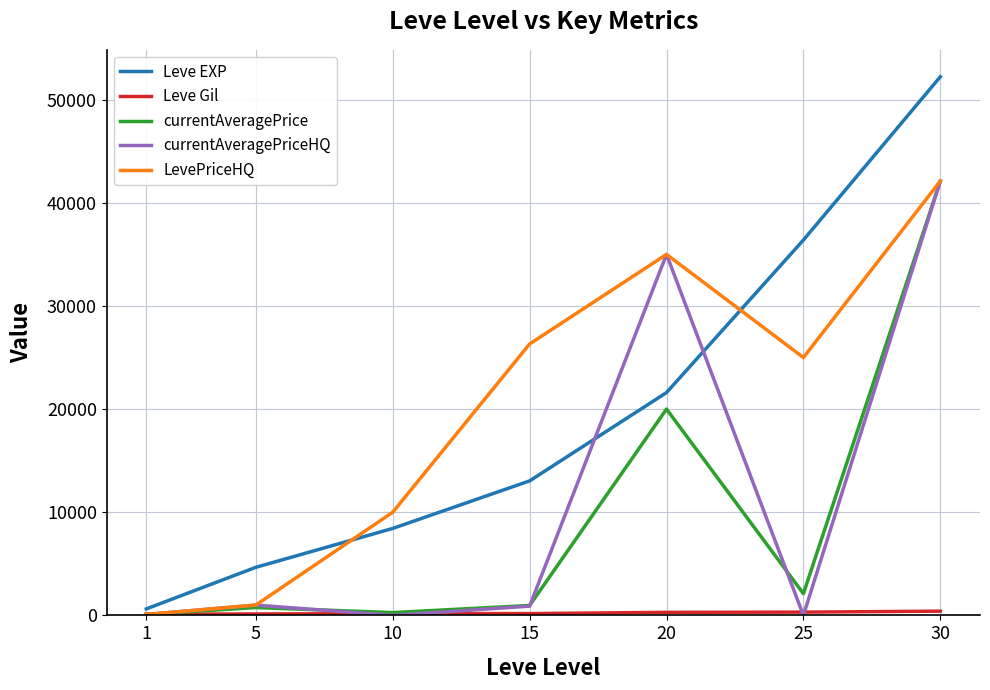

True or false: Leve EXP and currentAveragePrice cross at least once.

False